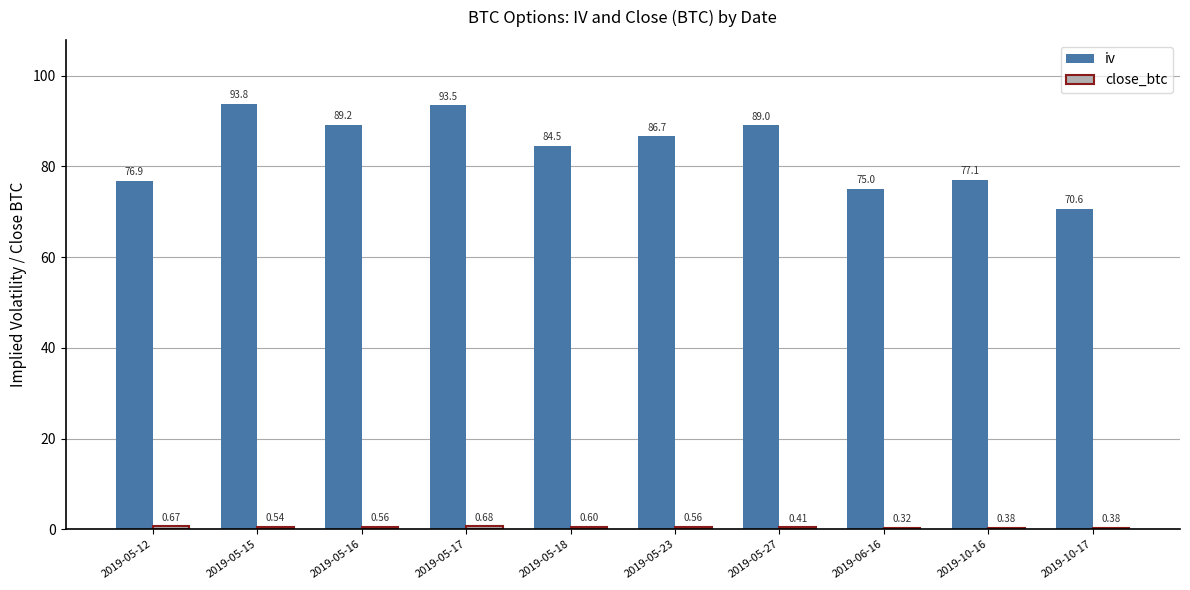

Which series changed the most between 2019-05-15 and 2019-06-16?

iv